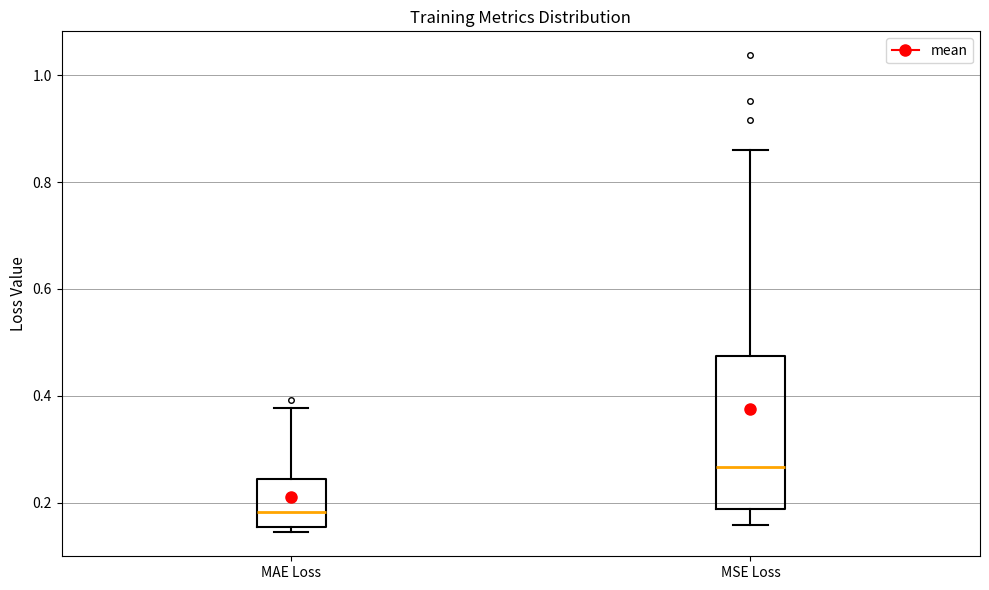

Where does the median line of the box for MSE Loss sit on the y-axis? The values are not printed on the chart, so give them approximately, as read against the axis.

0.26